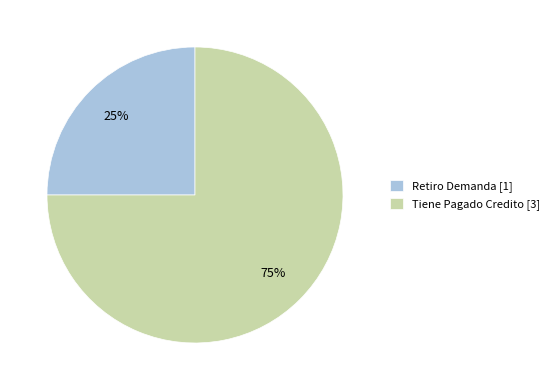

What percentage is the Retiro Demanda slice, to the nearest percent?

25%